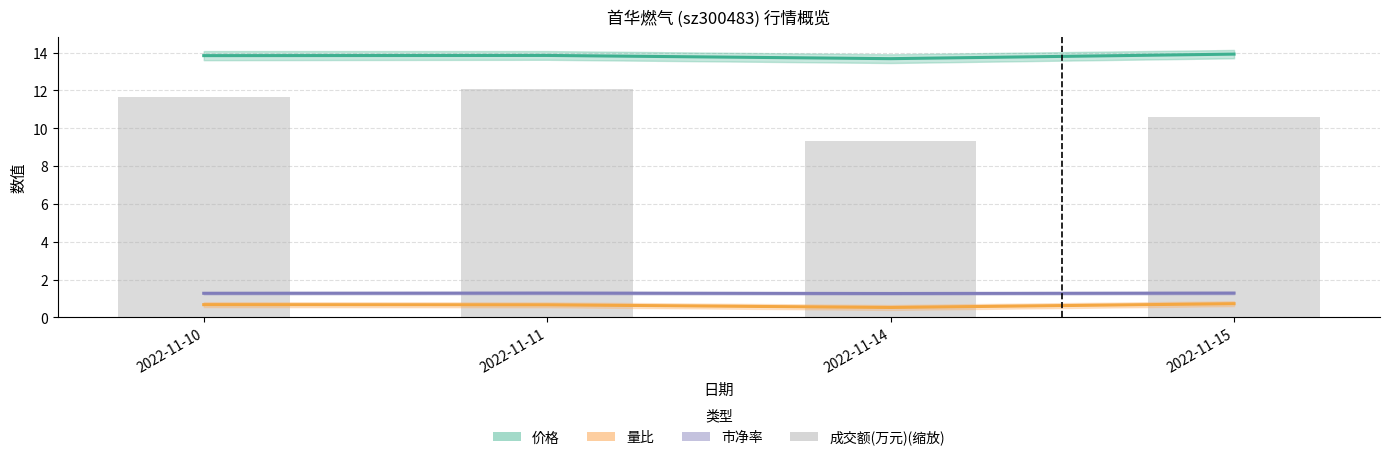

What value does the 量比 series have at 2022-11-14?

0.5